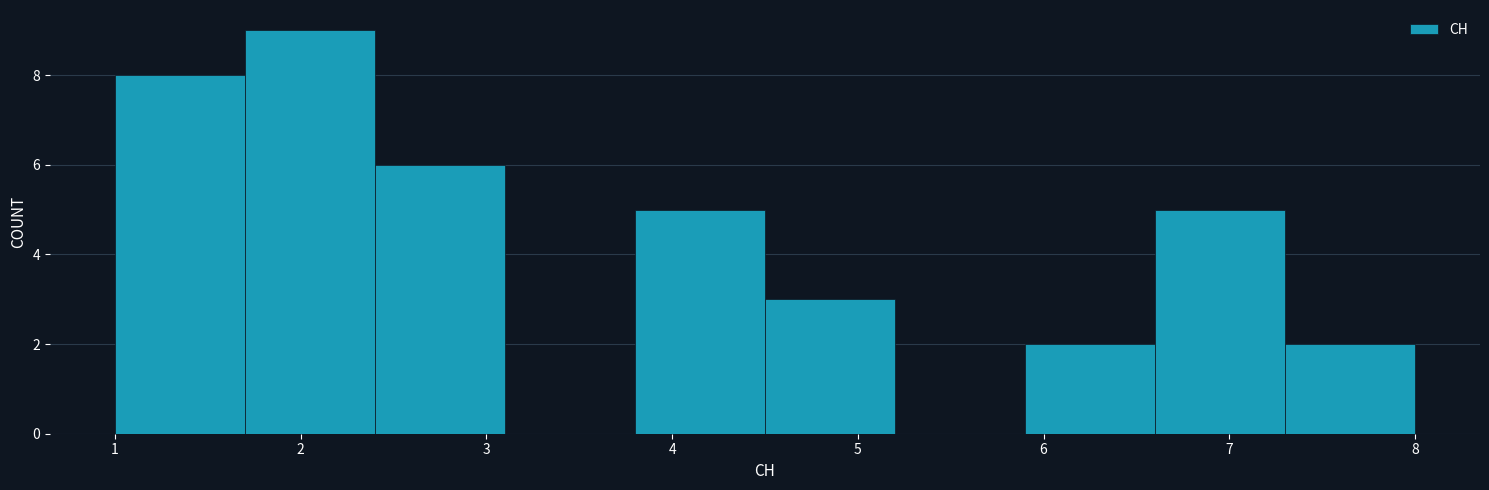

Over which range of the x-axis is the bar tallest?

1.7 to 2.4